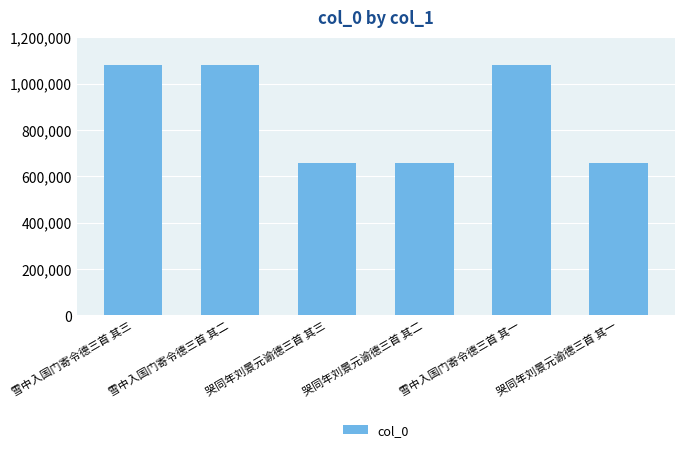

True or false: the data shows 1081123 at 雪中入国门寄令德三首 其一.

True